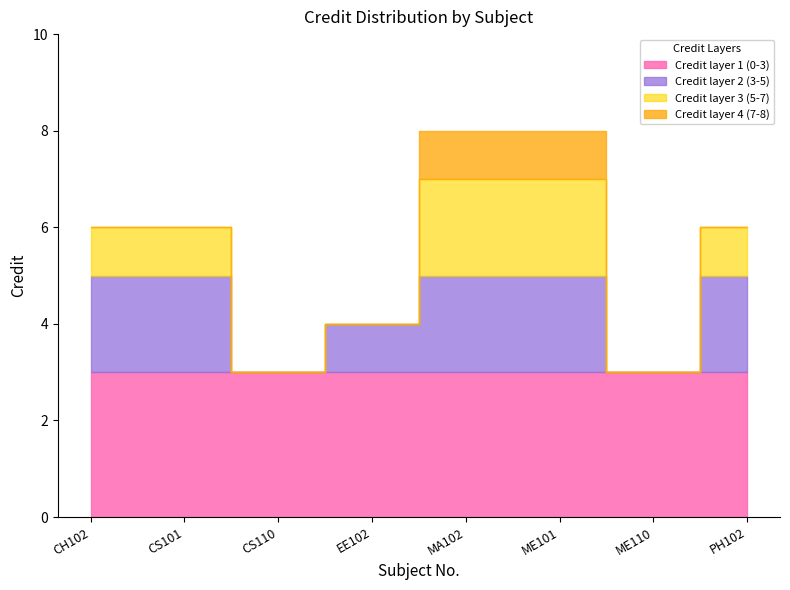

Reading left to right, transcribe all the data shown in this chart.

6	6	3	4	8	8	3	6